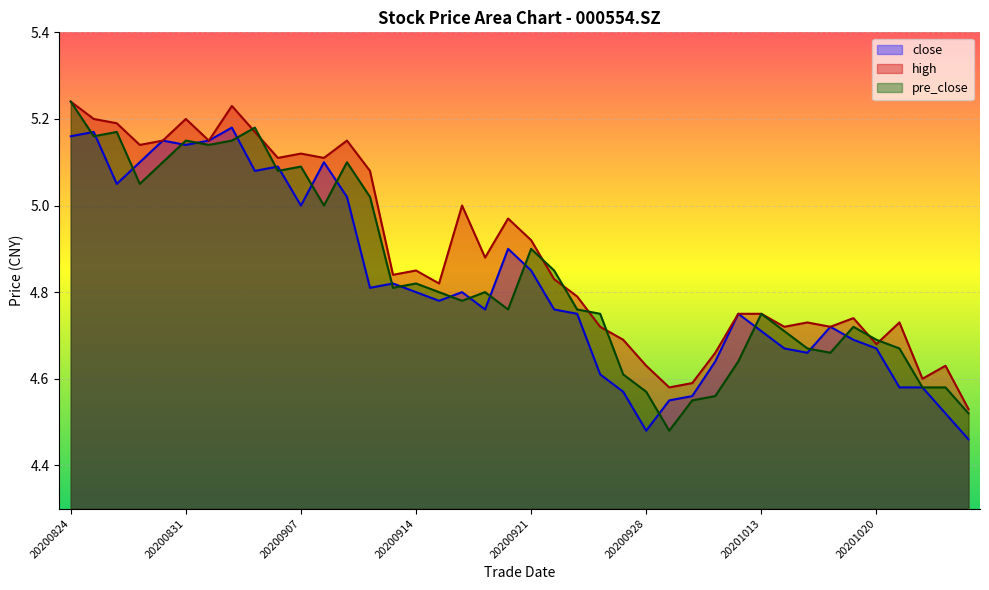

Between 20200929 and 20200827, which is larger?

20200827